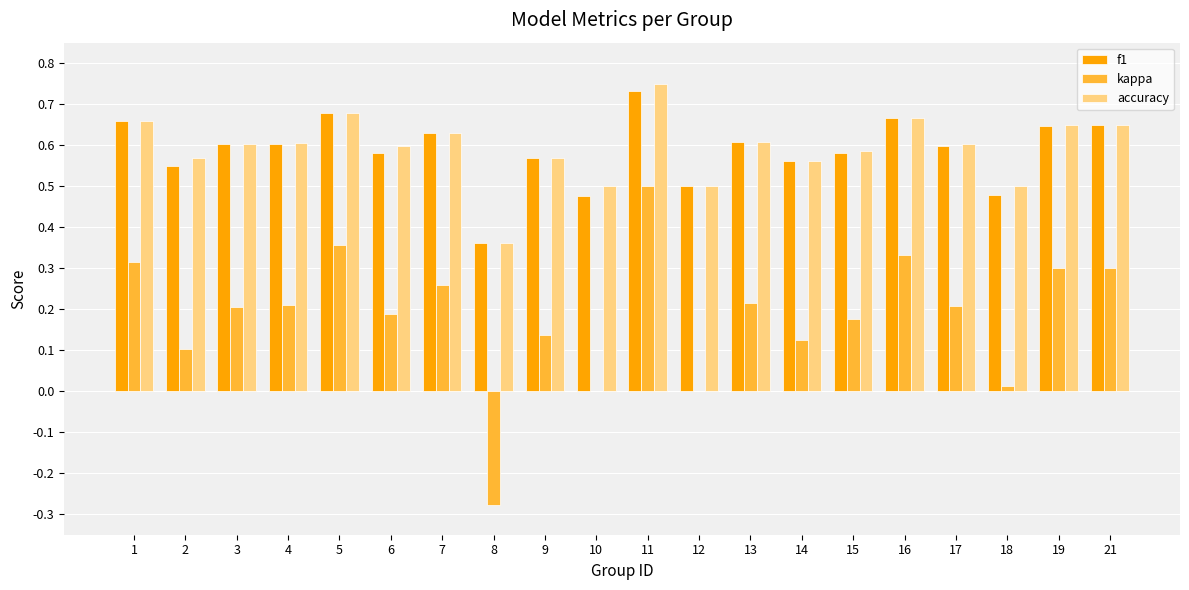

What is the sum of all kappa values?

3.7